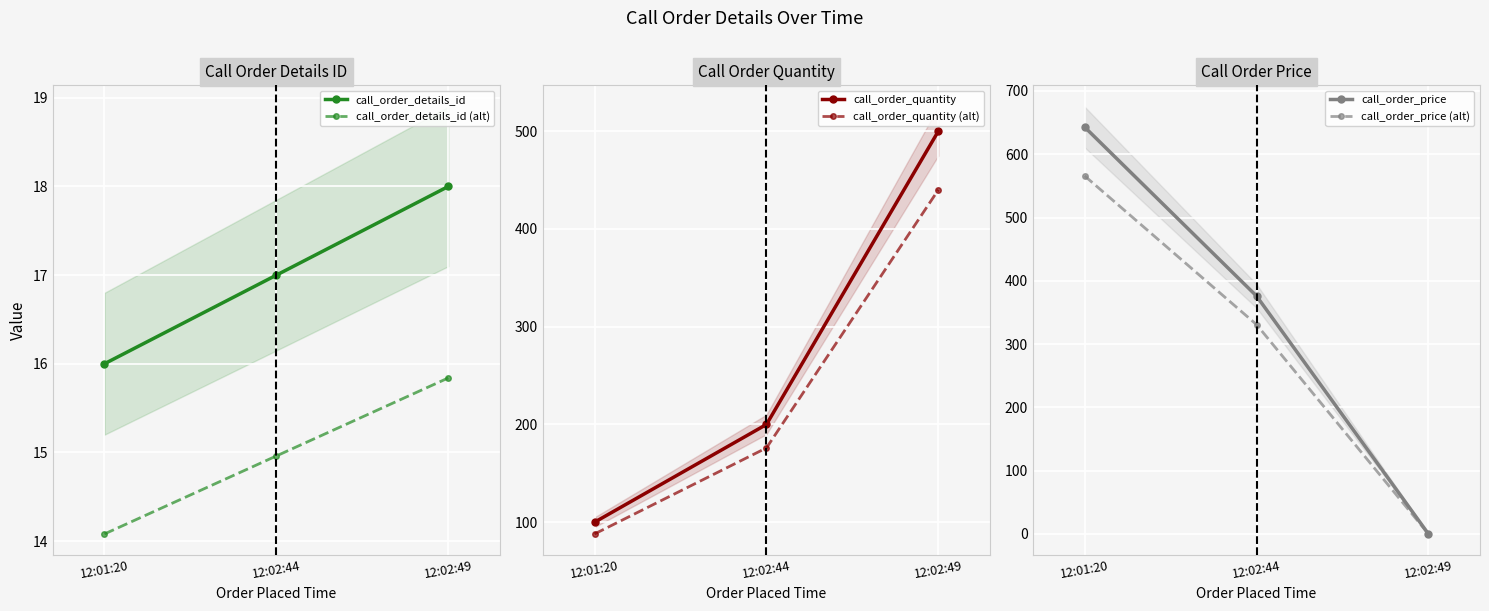

Which label corresponds to the smallest value in the chart?

12:02:49